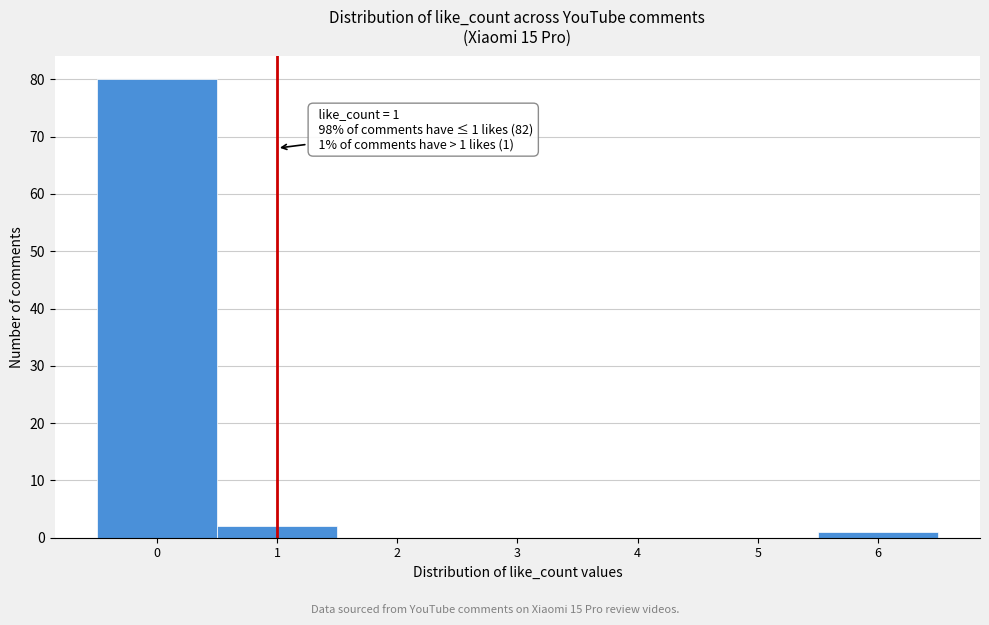

Over which range of the x-axis is the bar tallest?

-0.5 to 0.5